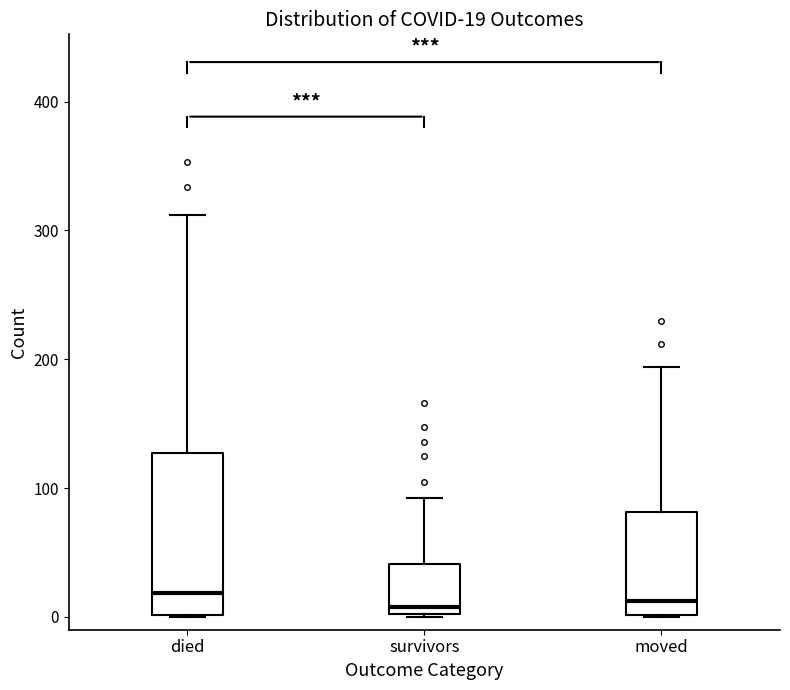

Which box is the tallest, from its lower edge to its upper edge?

died